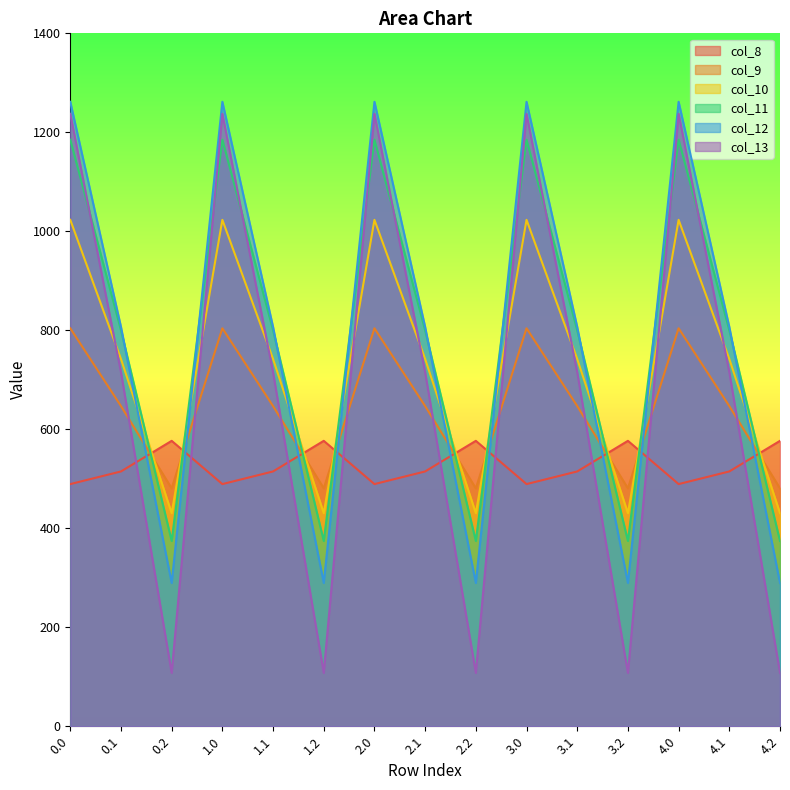

How many lines are shown in the chart?

6